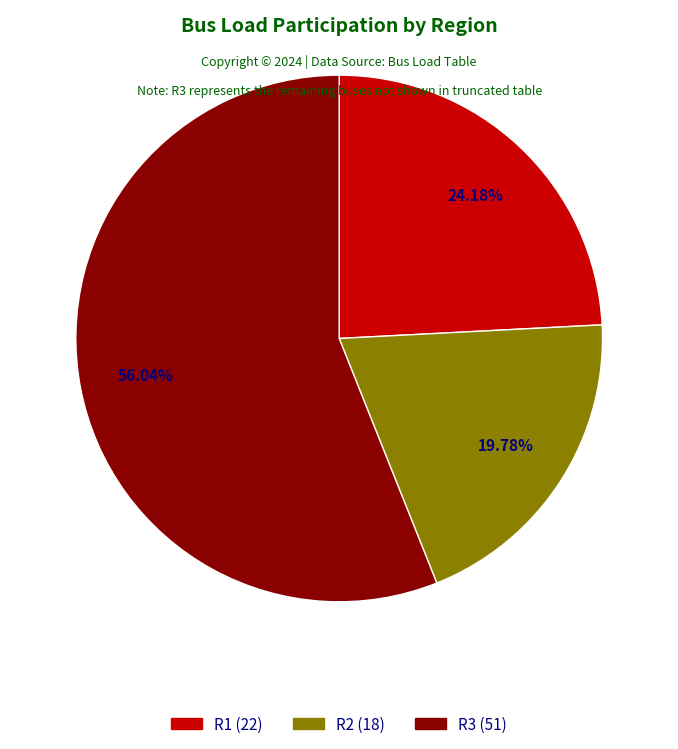

How many slices are in this pie chart?

3